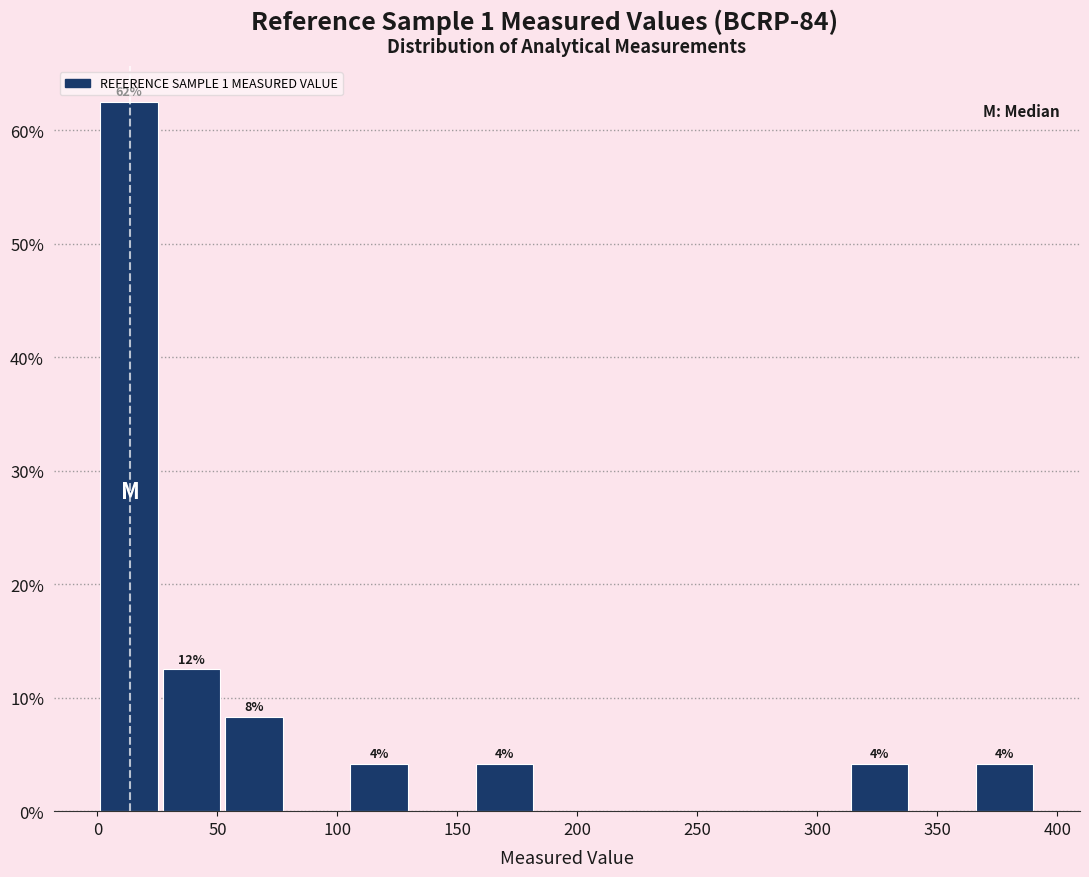

Which range on the x-axis has the tallest bar?

0 to 25